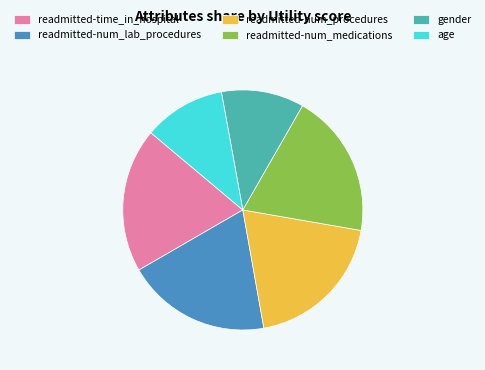

Is it true that readmitted-num_medications is 7% of the pie?

False